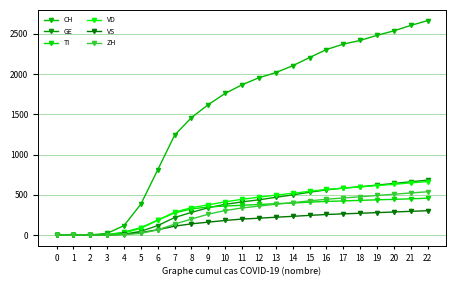

How many series are shown in this chart?

6